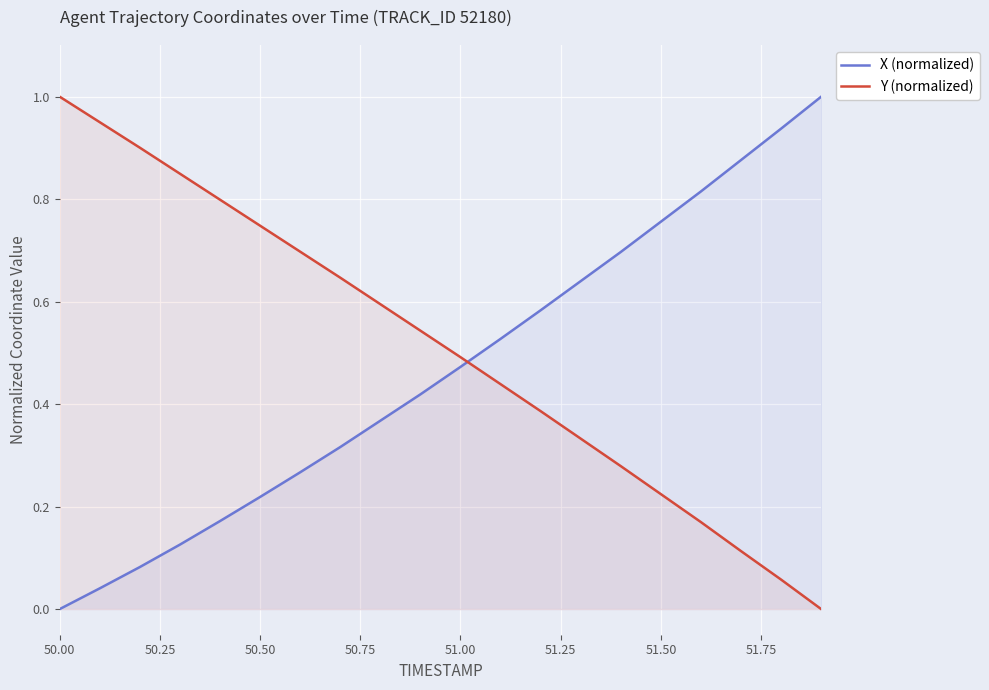

Which category has the lowest value in the X (normalized) series?

50.00